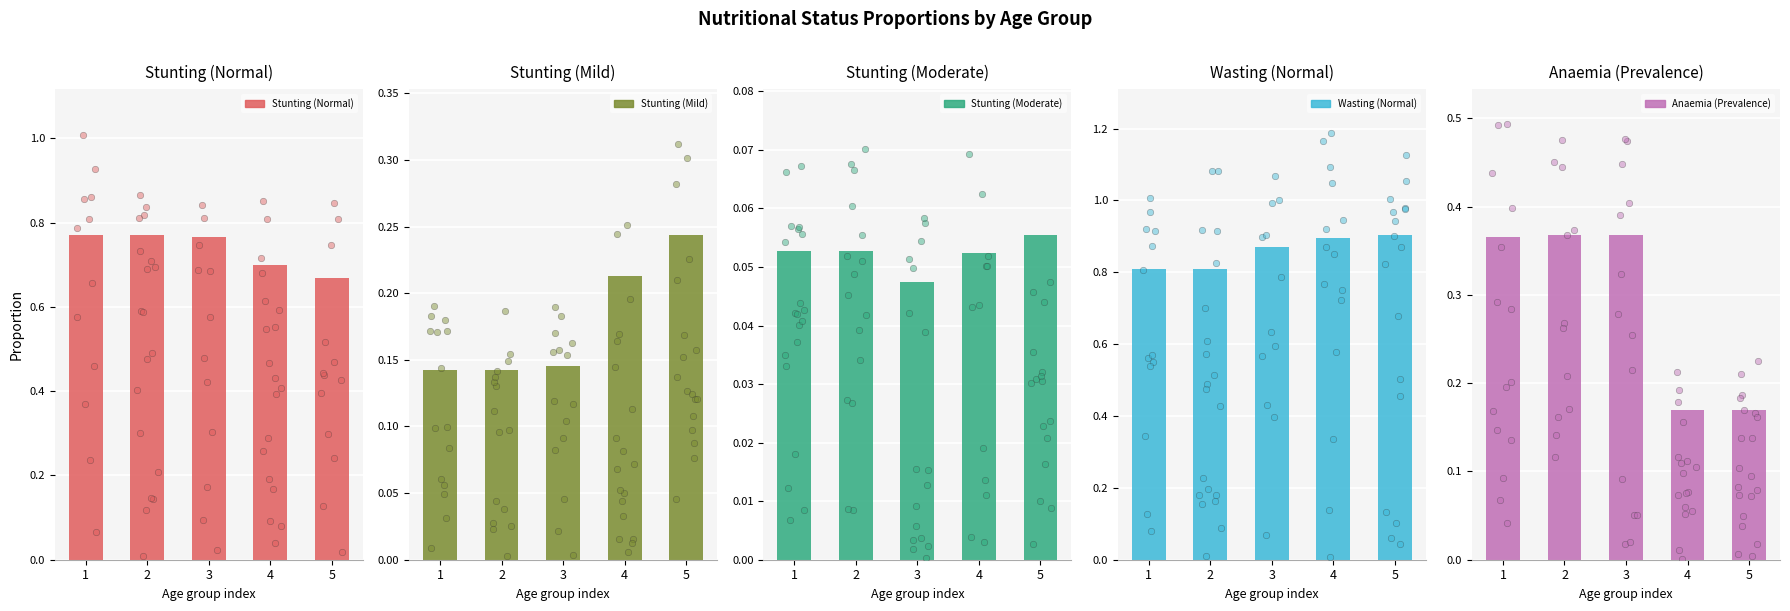

Which series has the widest spread of Y values?

Anaemia
(Prevalence)